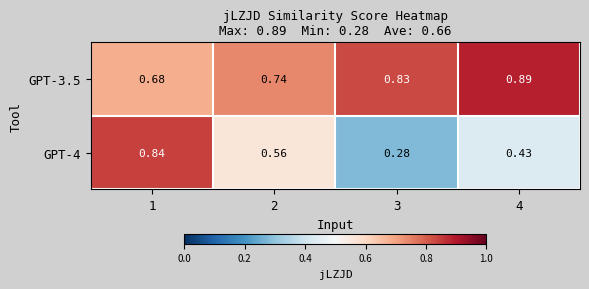

What is the total value across all series at 1?

1.5